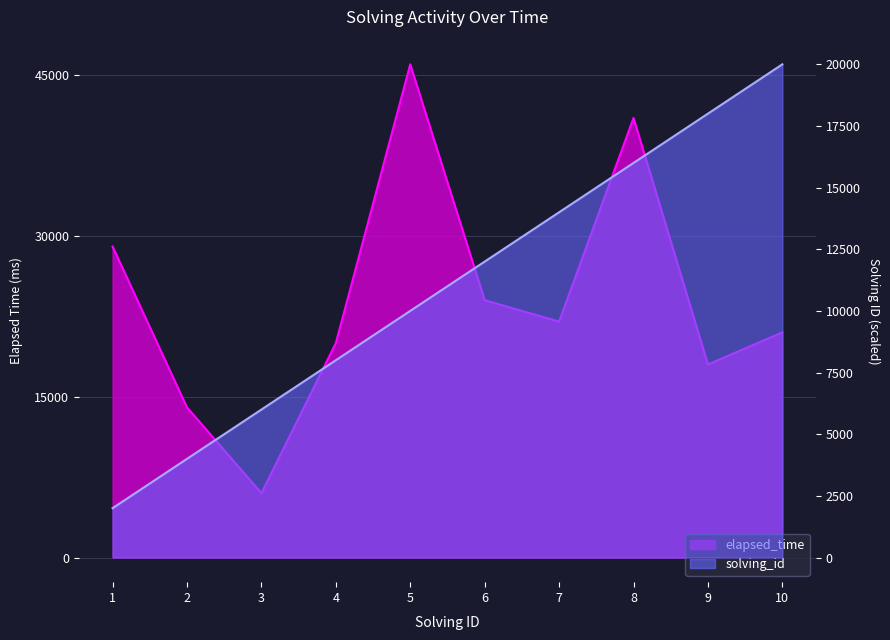

What is the sum of the solving_id values at 7 and 2?

18000